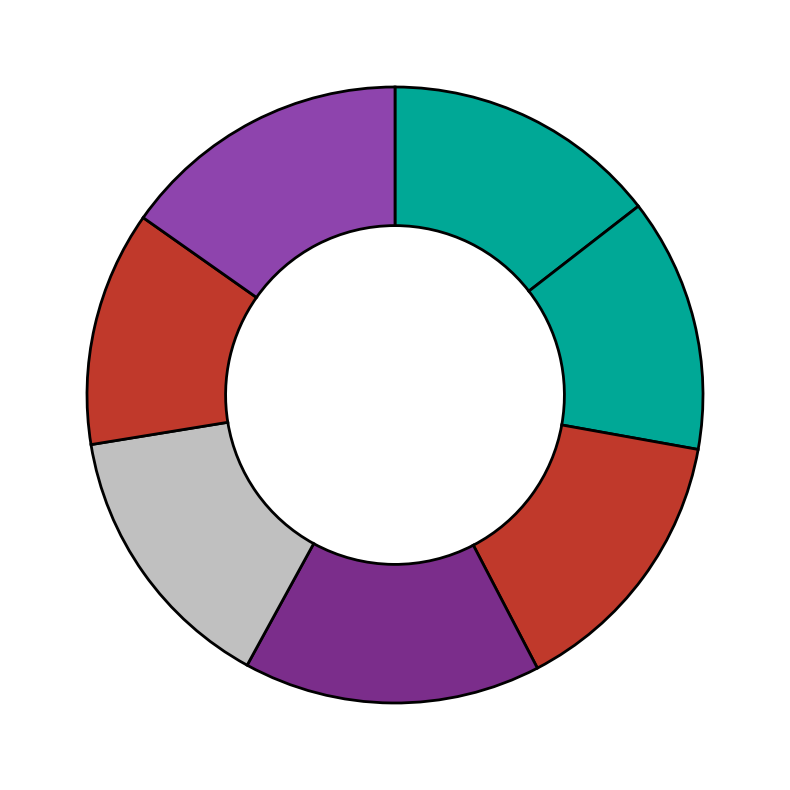

Count the number of slices in the pie.

7